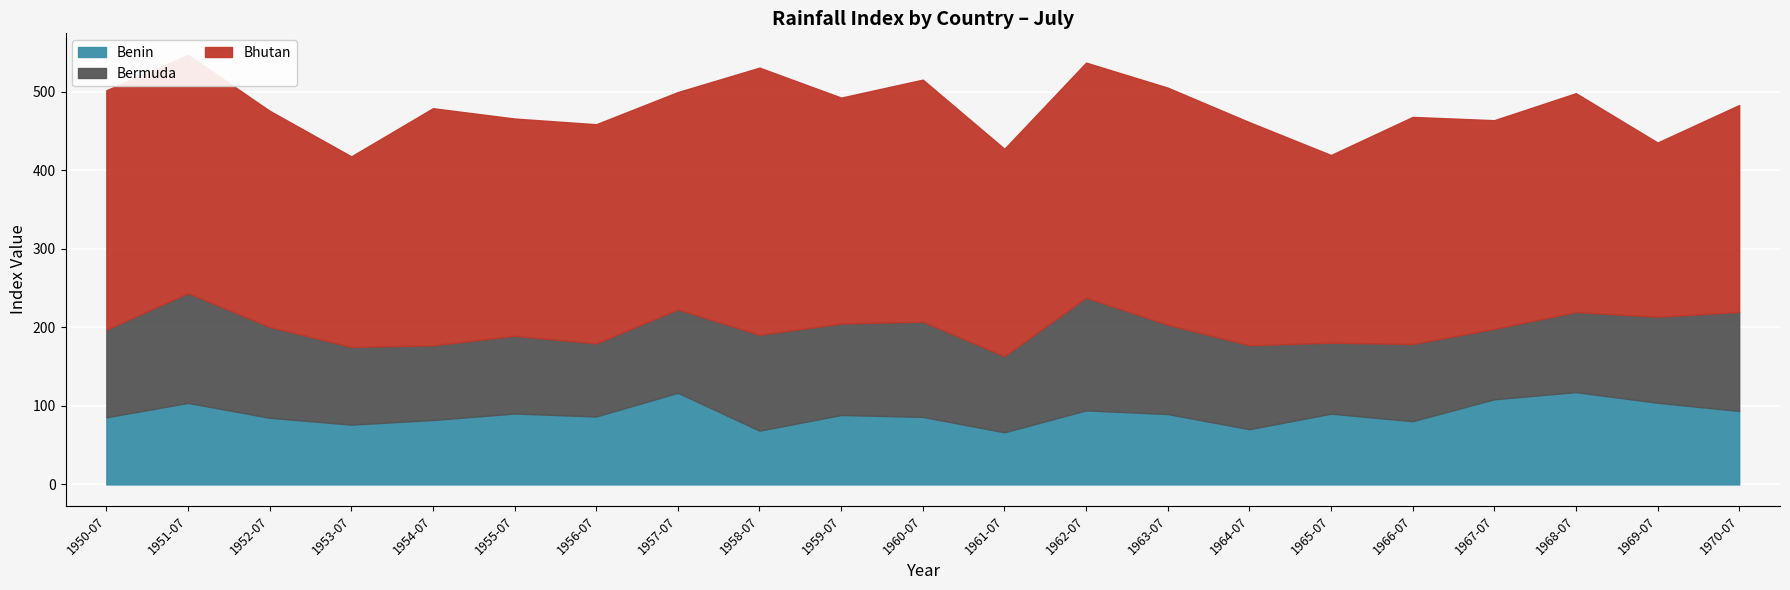

True or false: Bhutan and Bermuda cross at least once.

False